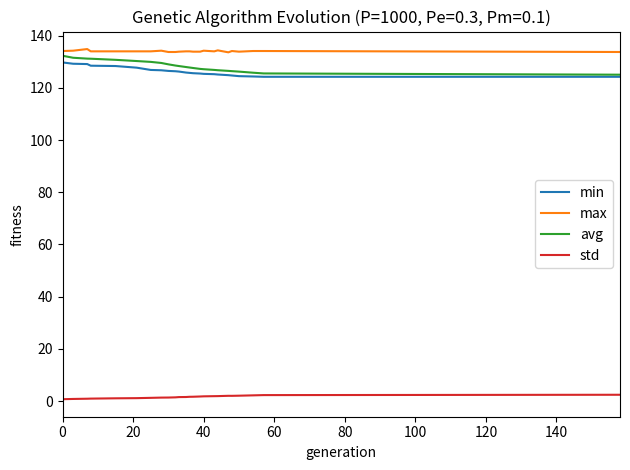

True or false: max and min intersect in this chart.

False